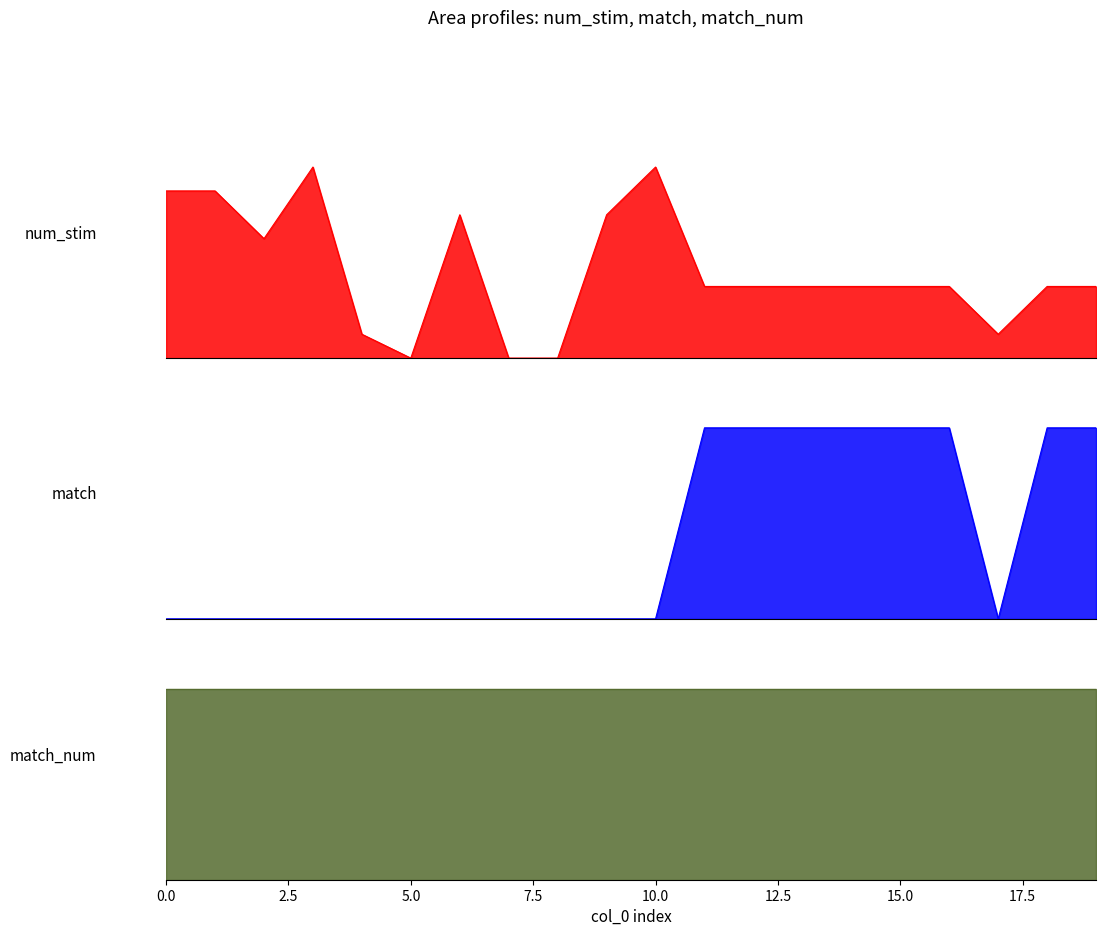

True or false: num_stim and match intersect in this chart.

False